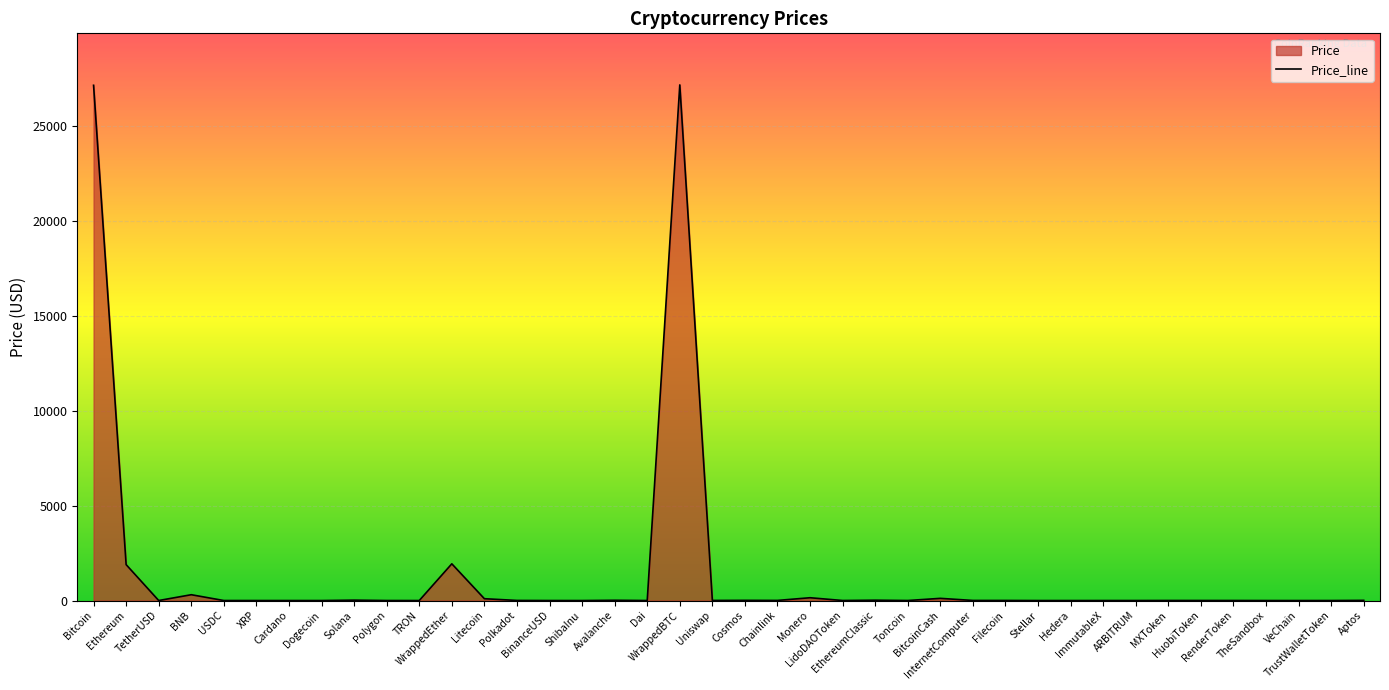

At which category does the chart reach its minimum across all series?

ShibaInu